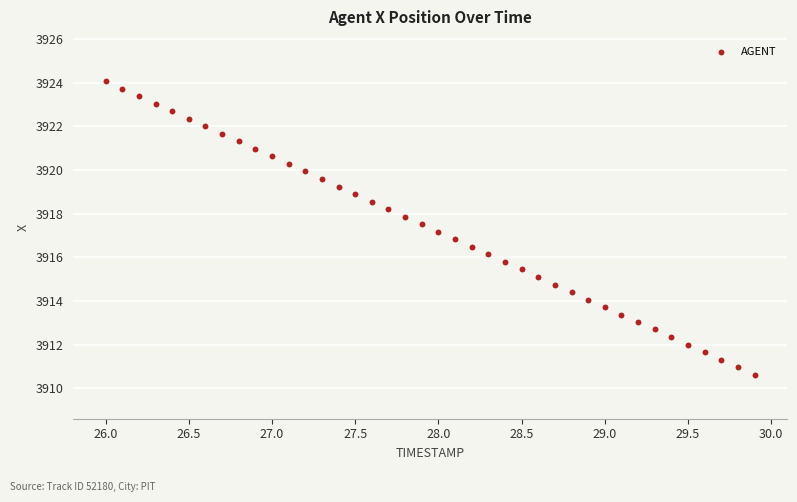

What is the range of Y values (max minus min)?

13.5